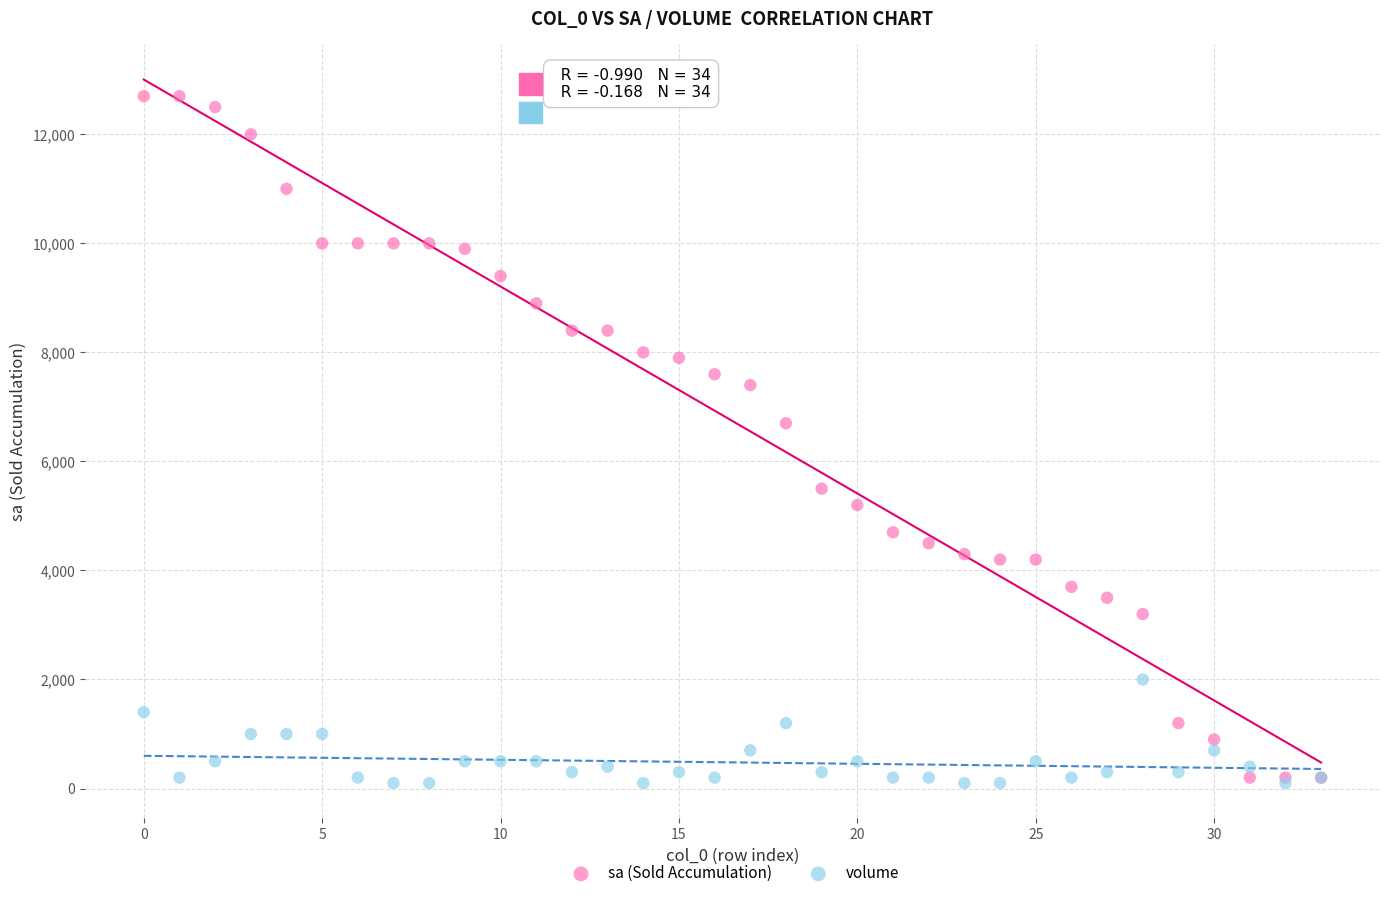

What are all the series names shown in the legend?

sa (Sold Accumulation), volume